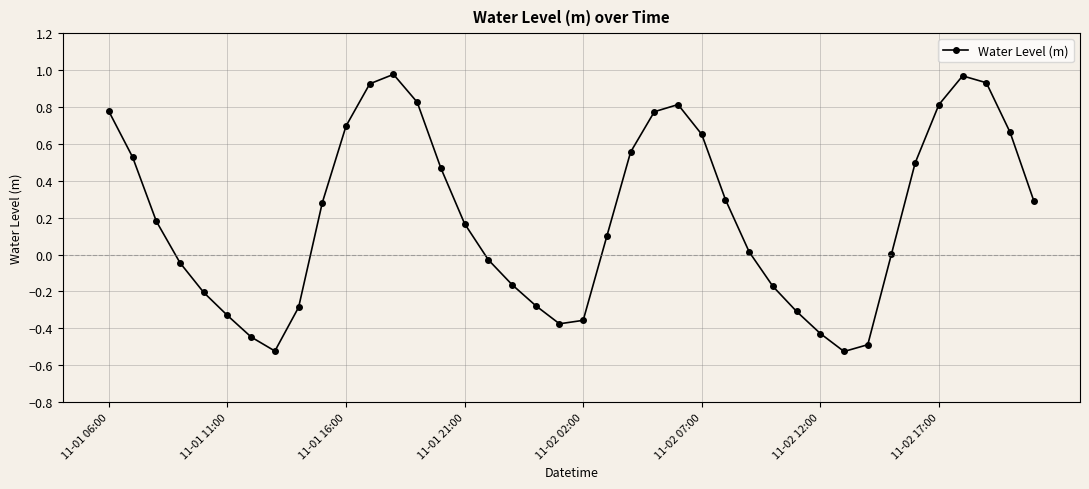

How many interior local valleys (lower than both neighbors) does the data have?

3